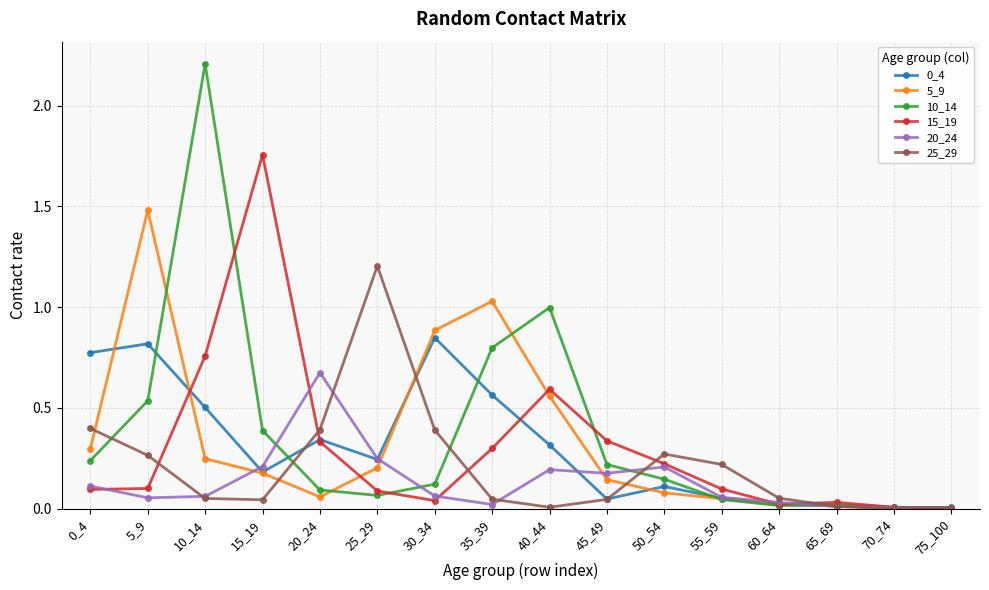

Which series has the largest range (max minus min)?

10_14